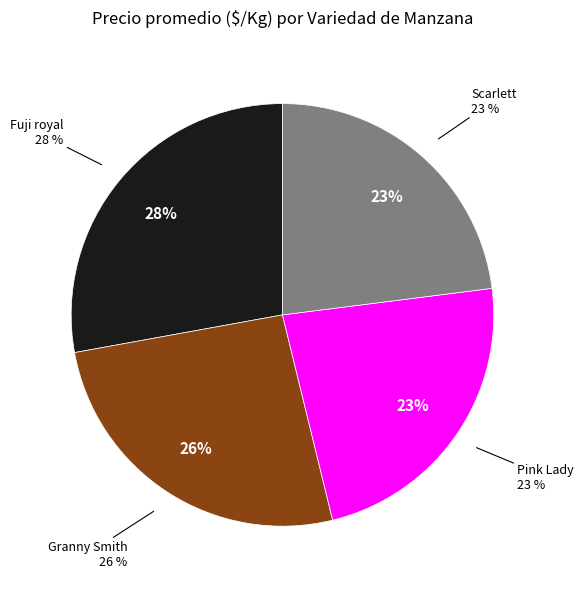

Does Pink Lady represent more than half of the total?

No